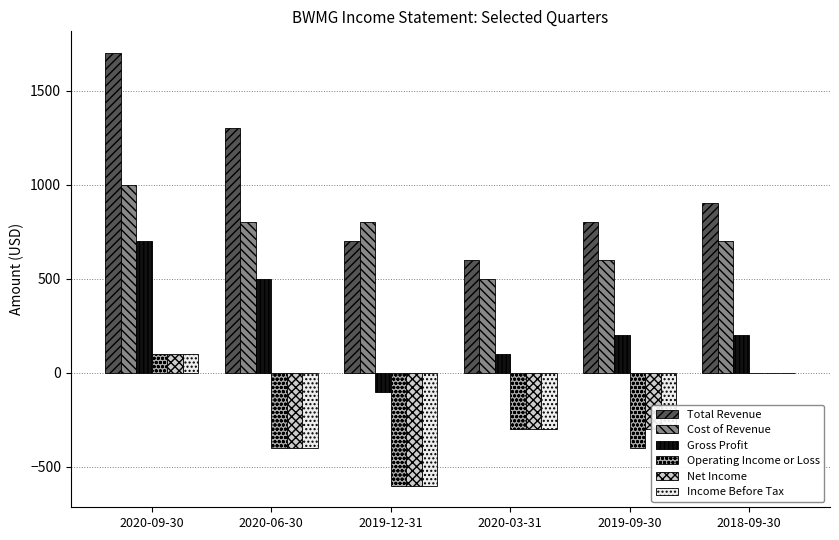

What is the difference between the Gross Profit values at 2020-09-30 and 2019-12-31?

800